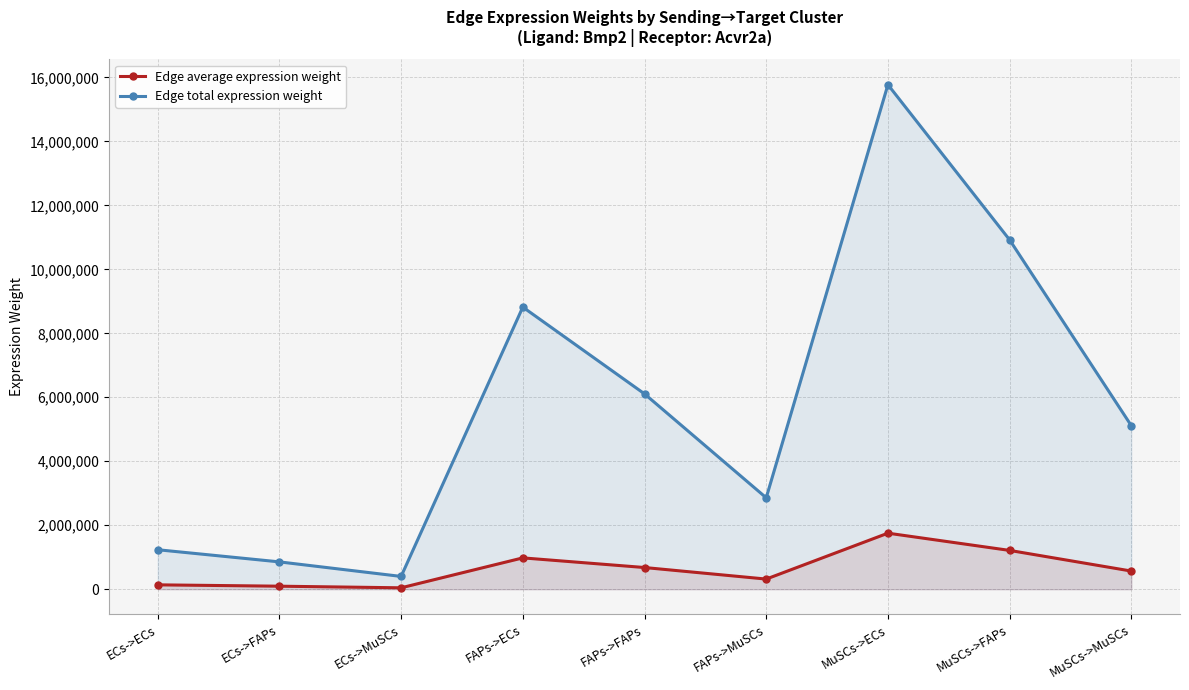

True or false: Edge average expression weight has a value of 59396.6 at ECs->MuSCs.

False